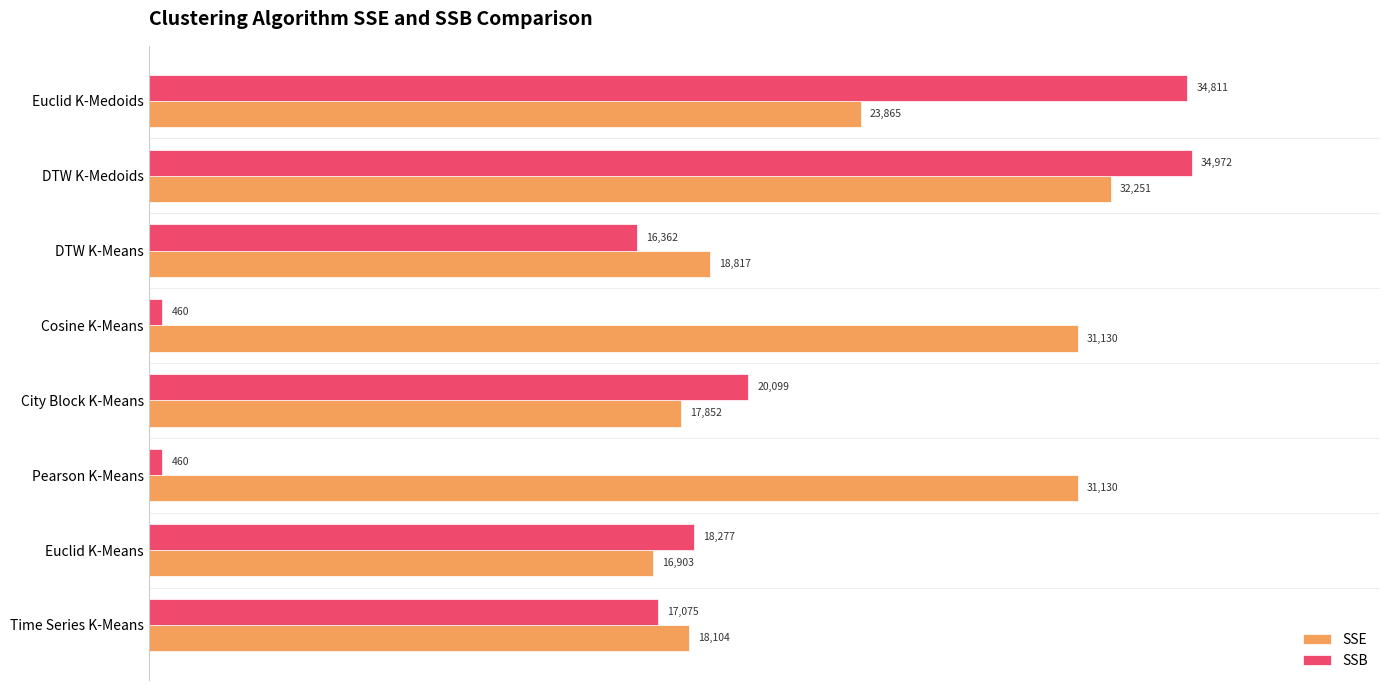

What is the minimum value shown in the chart?

460.1